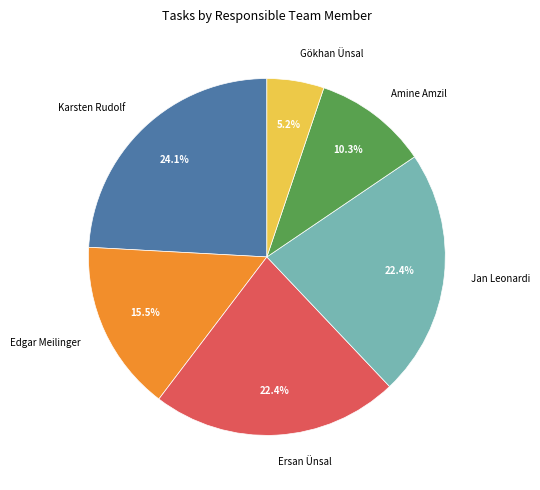

True or false: Amine Amzil accounts for 10% of the total.

True